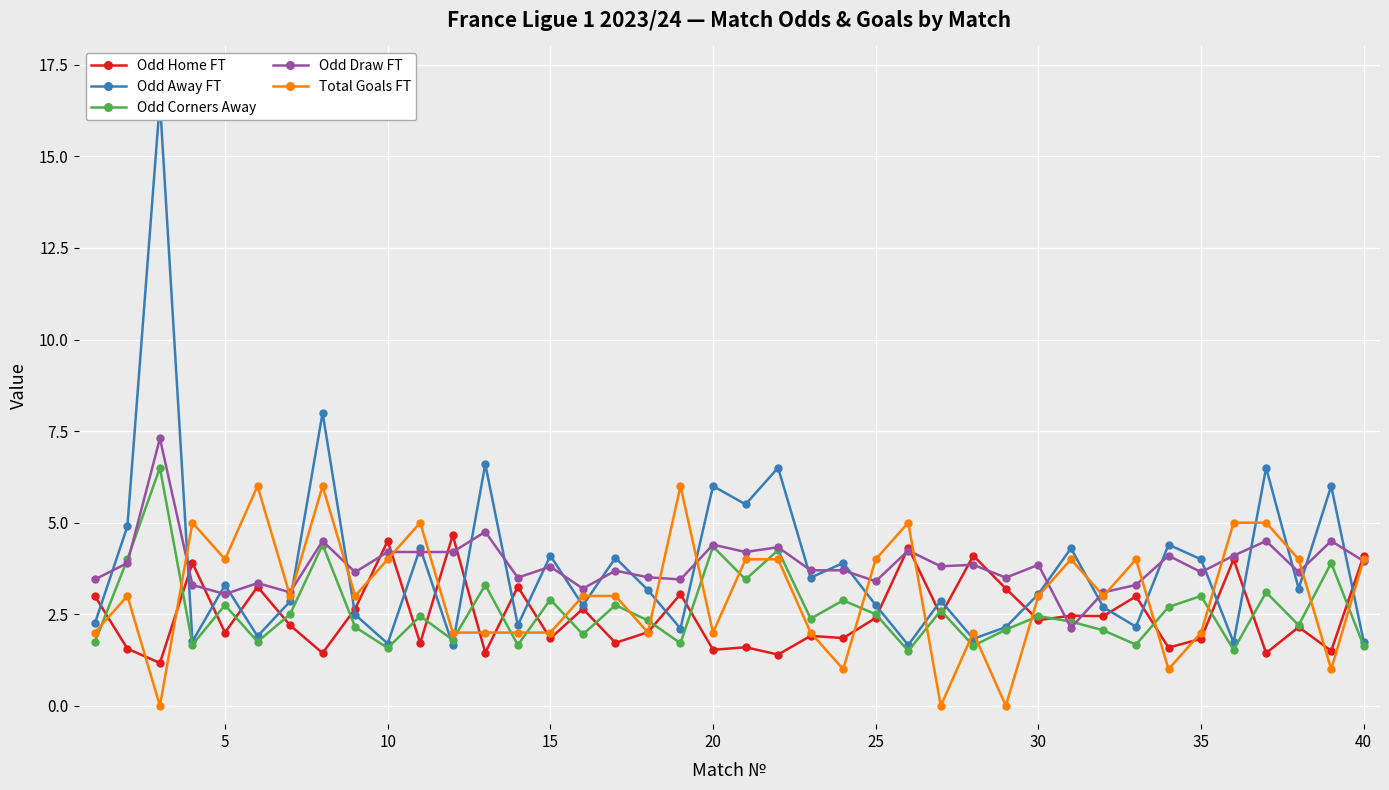

What is the greatest value displayed?

16.5